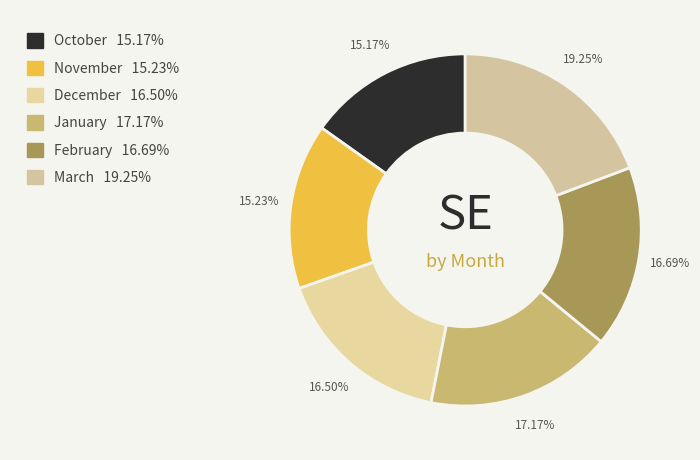

True or false: November accounts for 15% of the total.

True